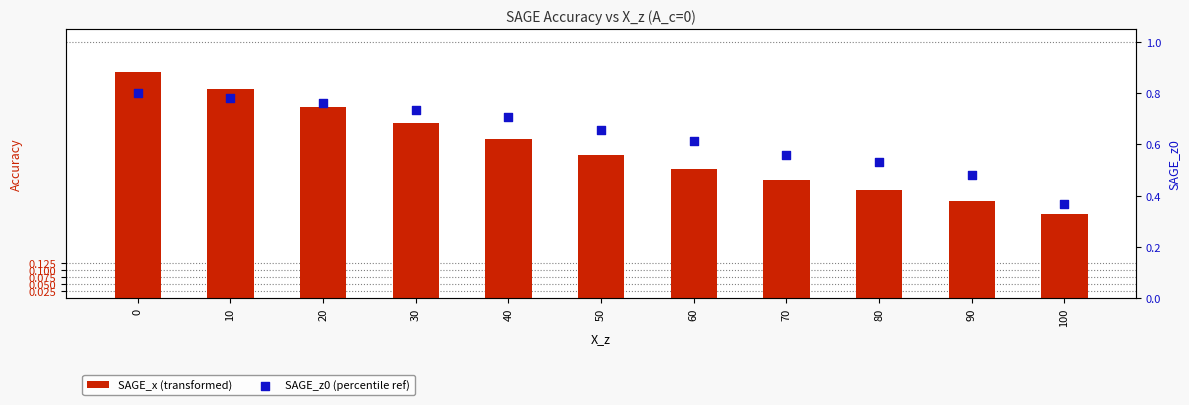

Is the value of SAGE_z0 (percentile ref) at 60 greater than the value of SAGE_x (transformed) at 0?

No